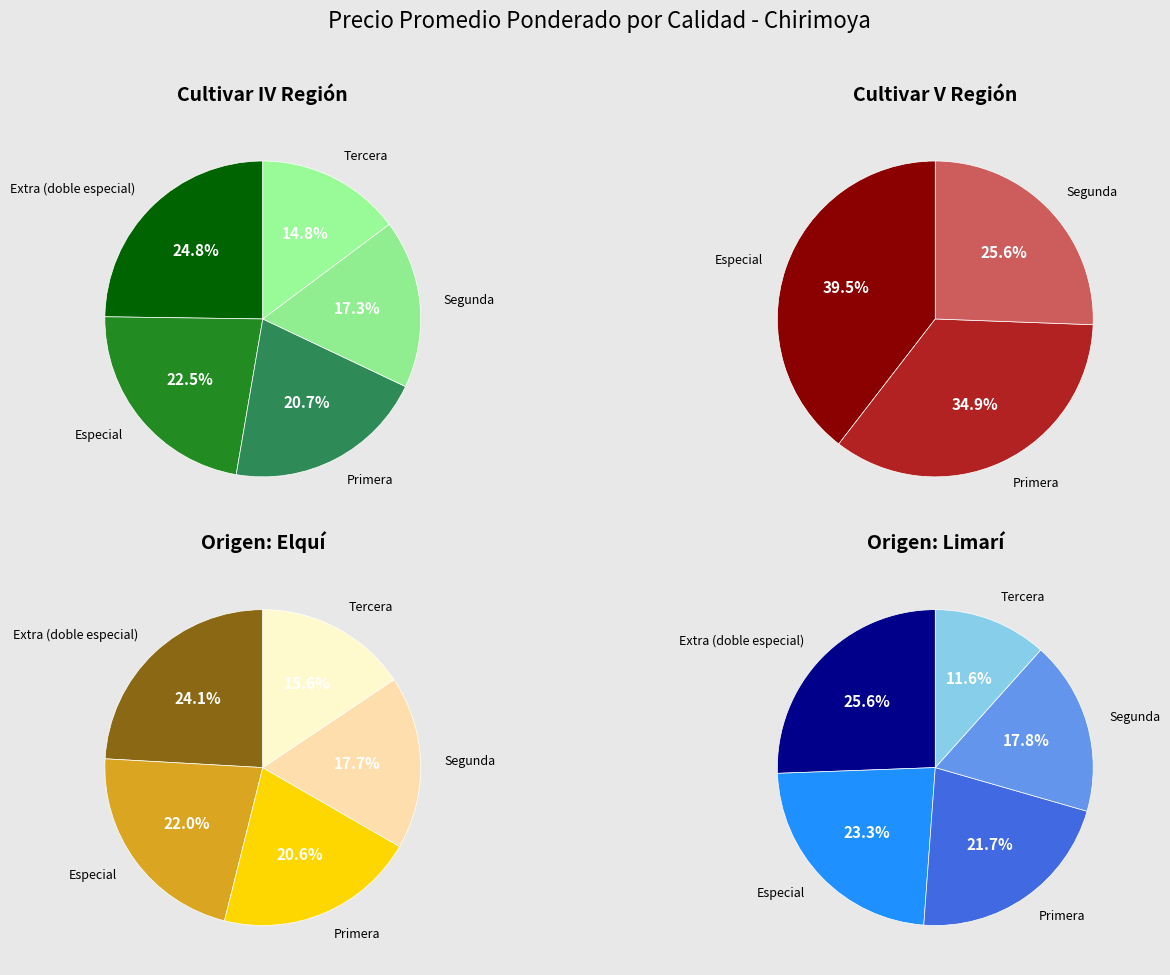

True or false: Cultivar IV Región accounts for 9% of the total.

False